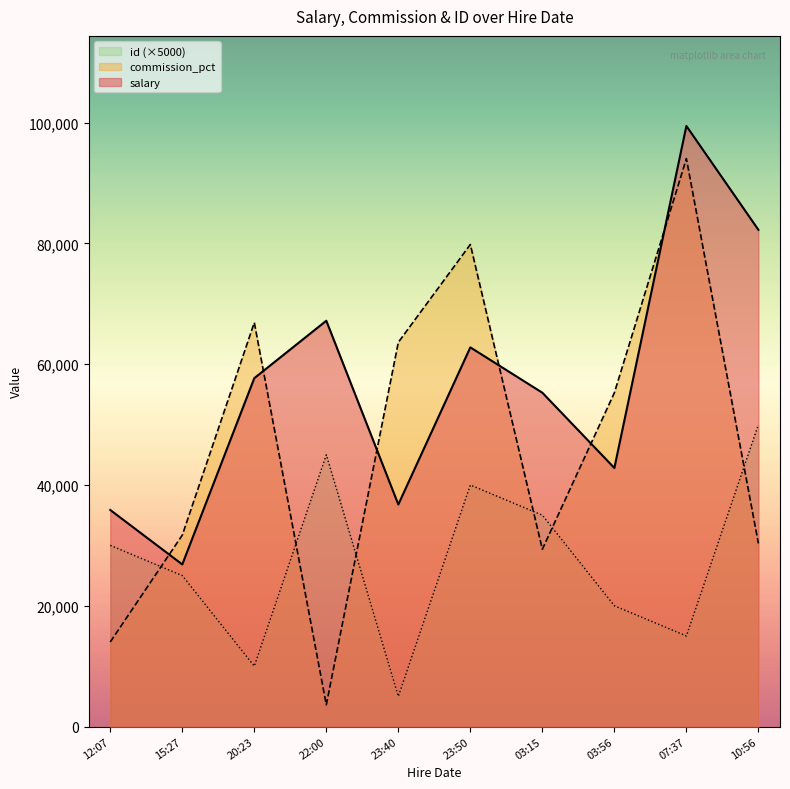

Which series has the widest spread of values?

commission_pct